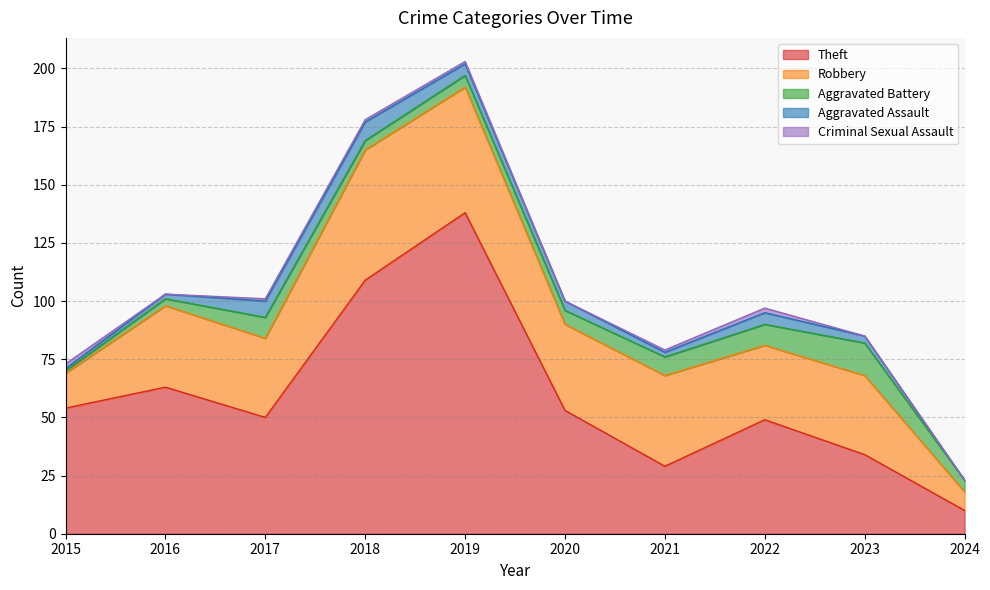

The value of Theft at 2019 is 138. True or false?

True